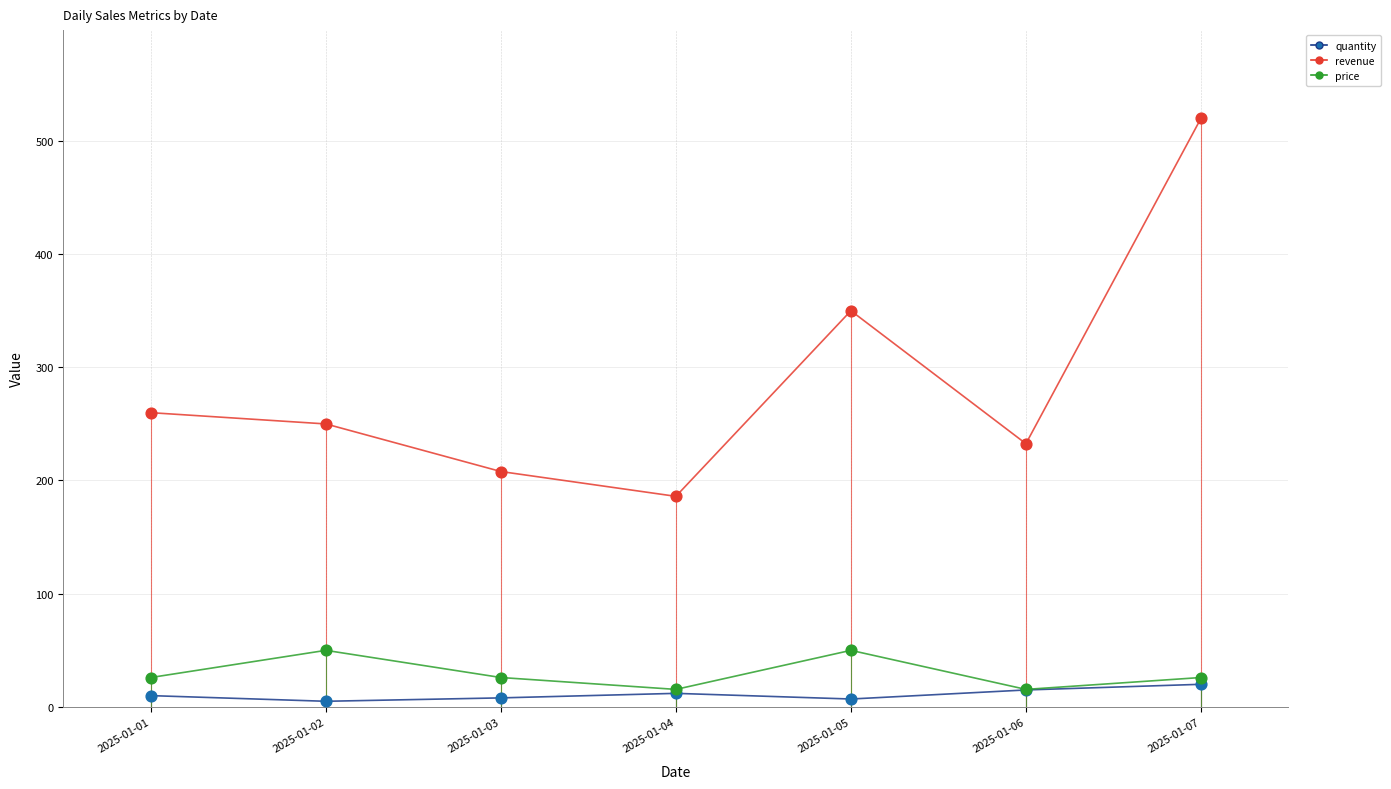

At which category is the sum across all series the highest?

2025-01-07